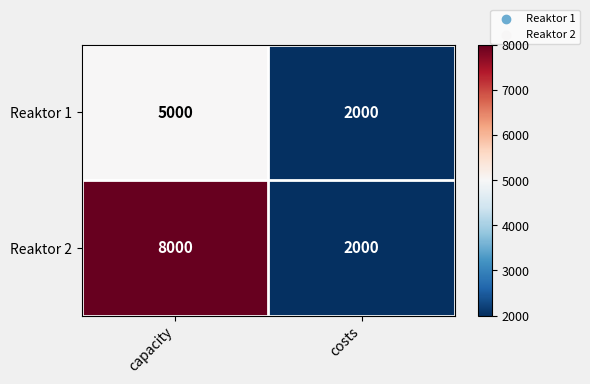

What is the average value of the Reaktor 1 series?

3500